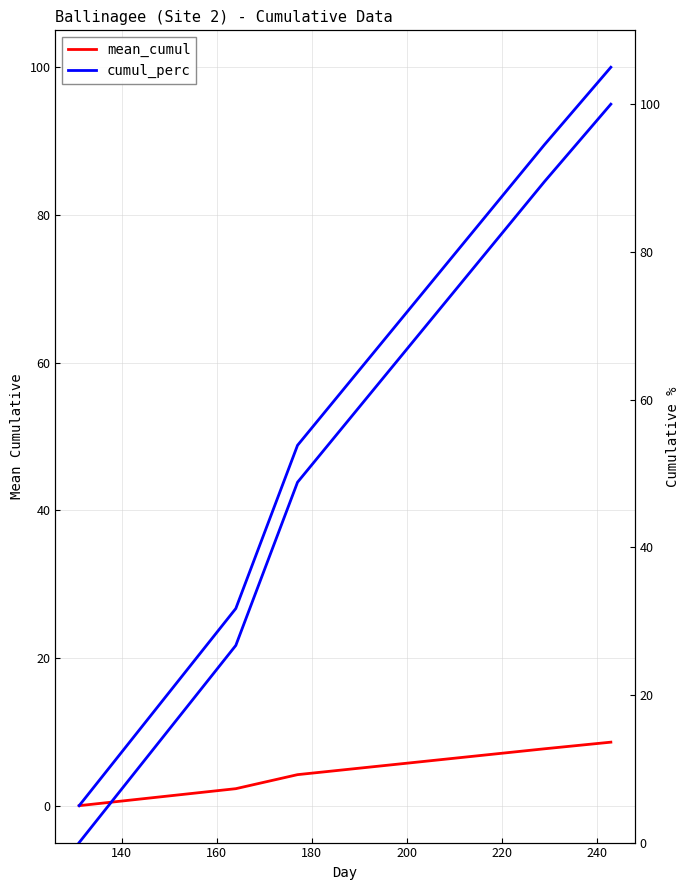

Rank the series by their maximum value, from lowest to highest.

mean_cumul, cumul_perc, cumul_perc (right)